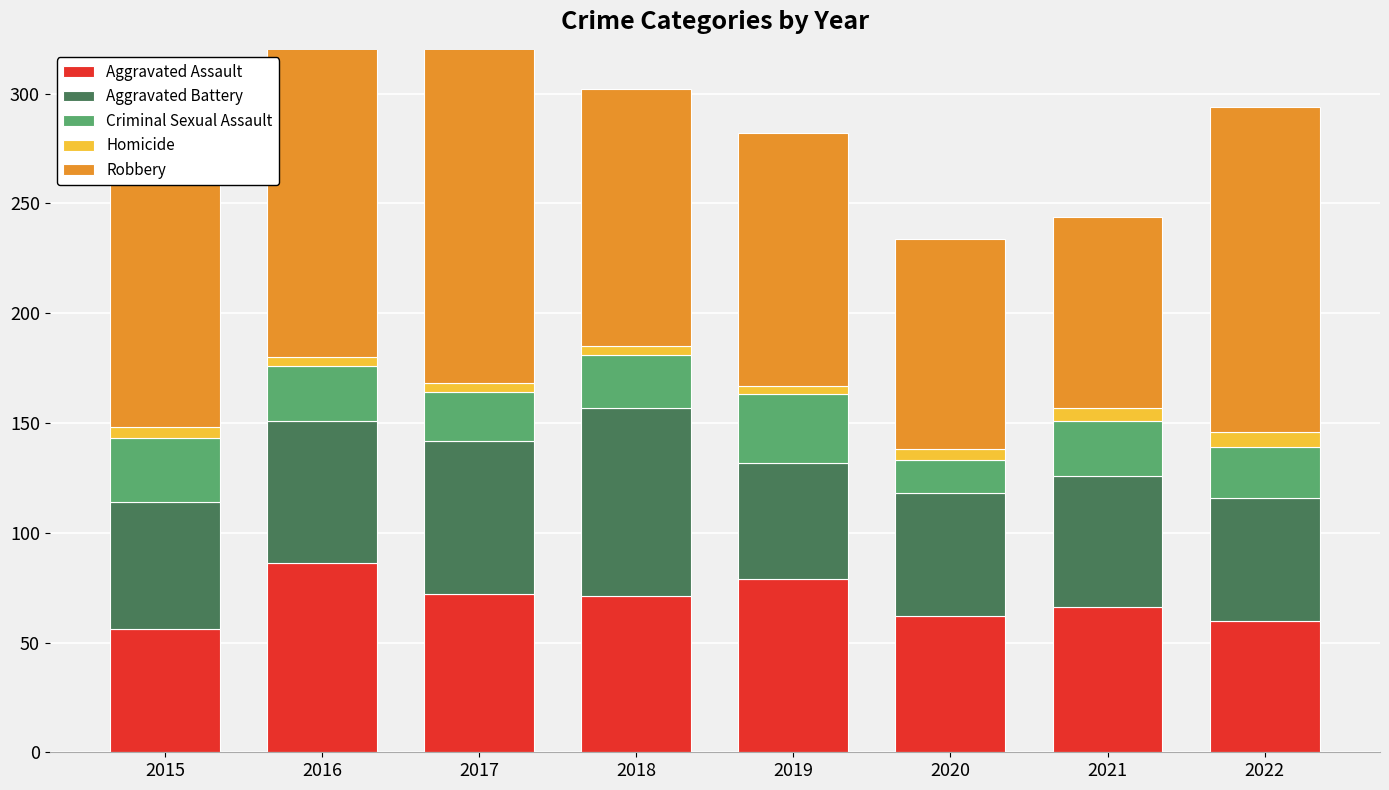

How many bars are there in each group?

5